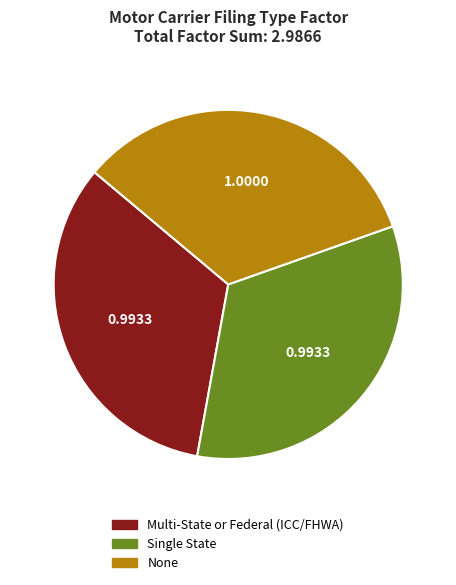

Is there a majority slice in this chart?

No